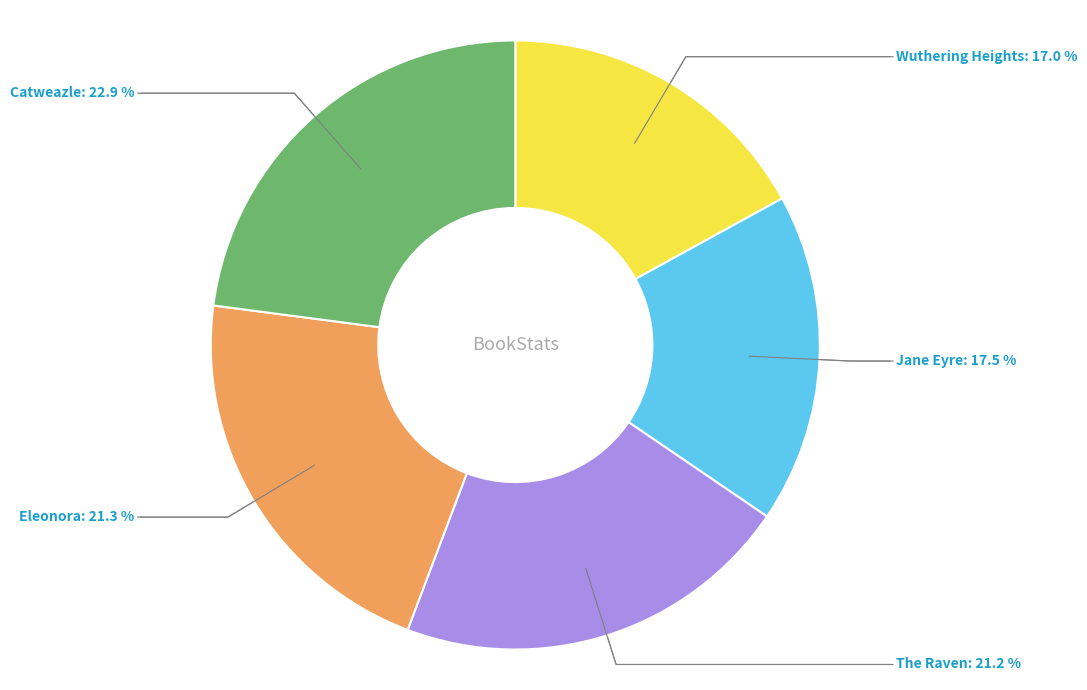

To the nearest percent, what is the average slice percentage?

20%